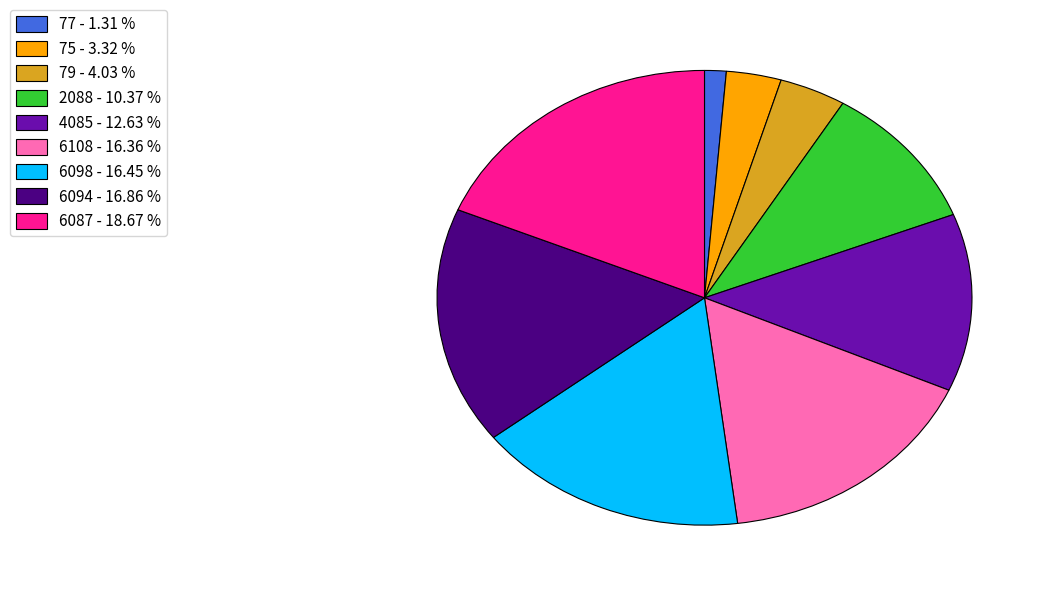

What is the smallest slice in the pie chart?

77